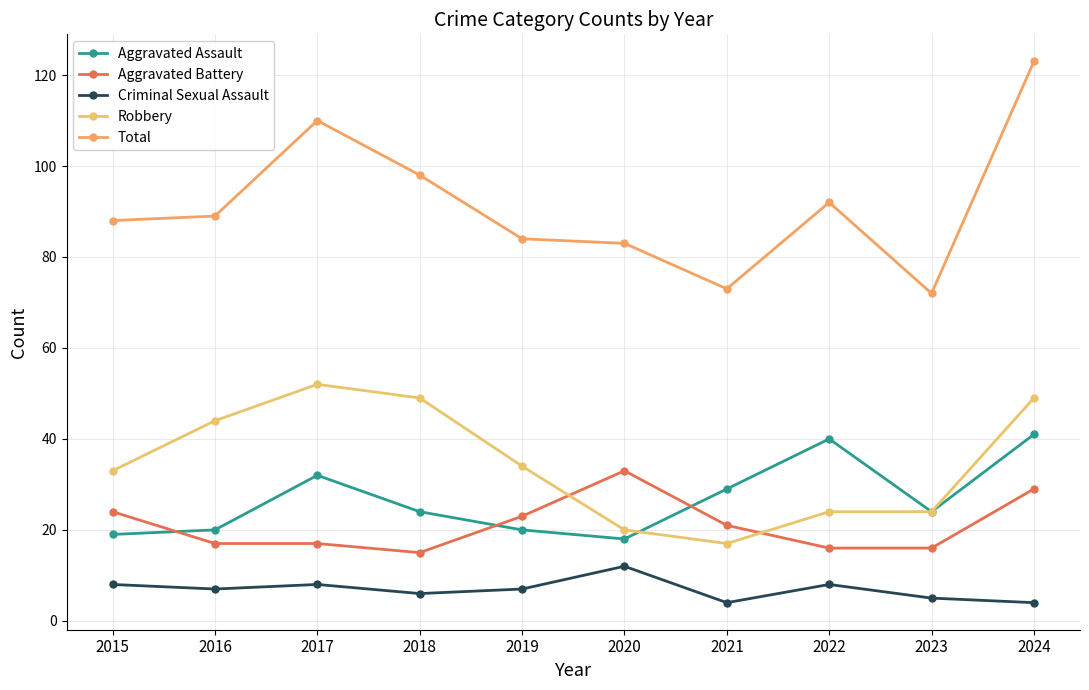

Is it true that Total equals 89 at 2016?

True